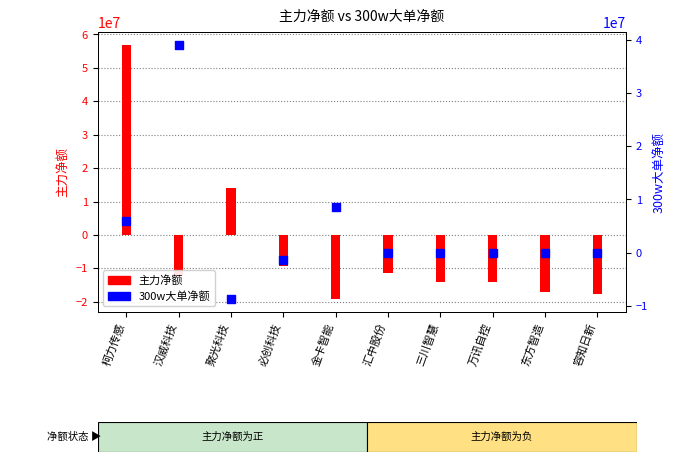

At how many categories does at least one series exceed 54175304?

1